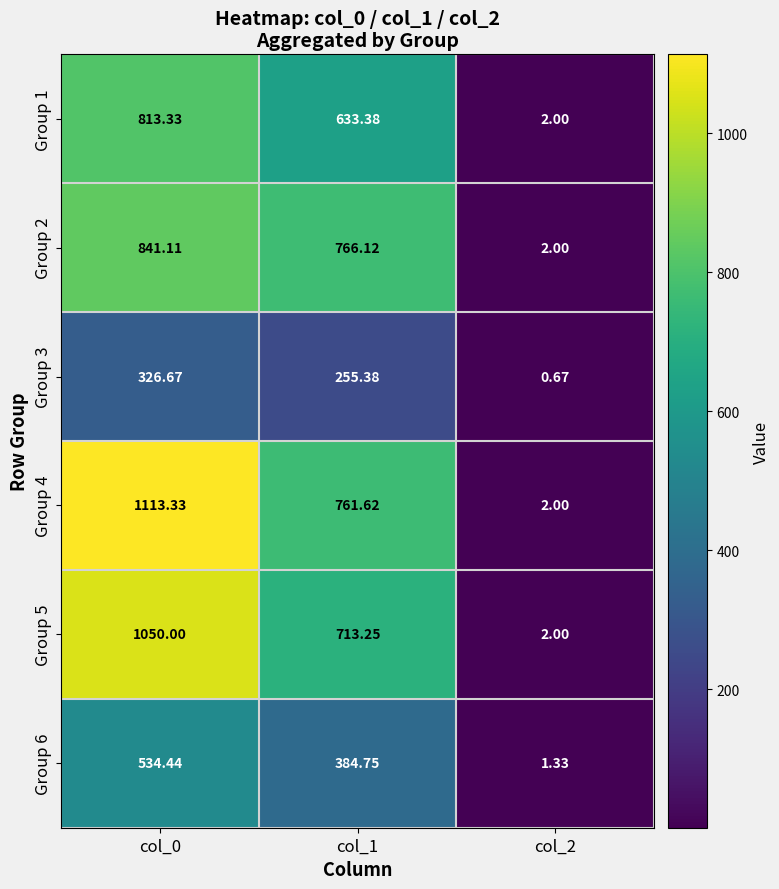

What is the spread (max minus min) of values at col_0?

786.7